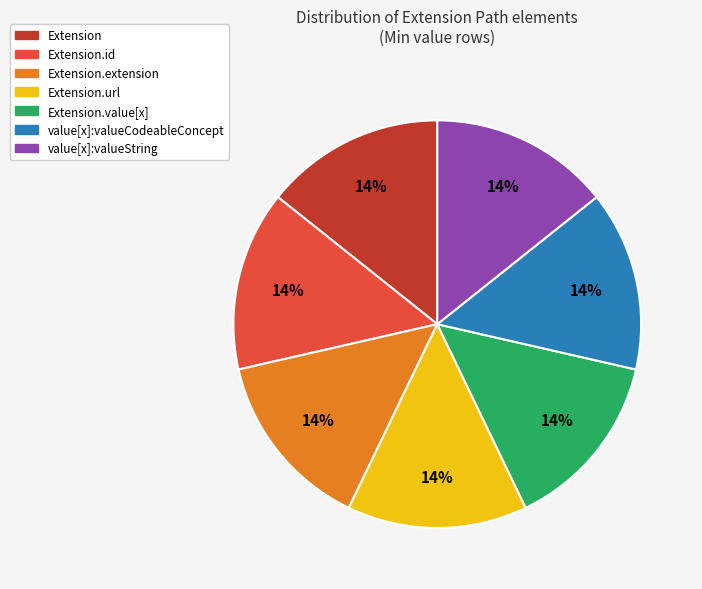

To the nearest percent, what is the average slice percentage?

14%